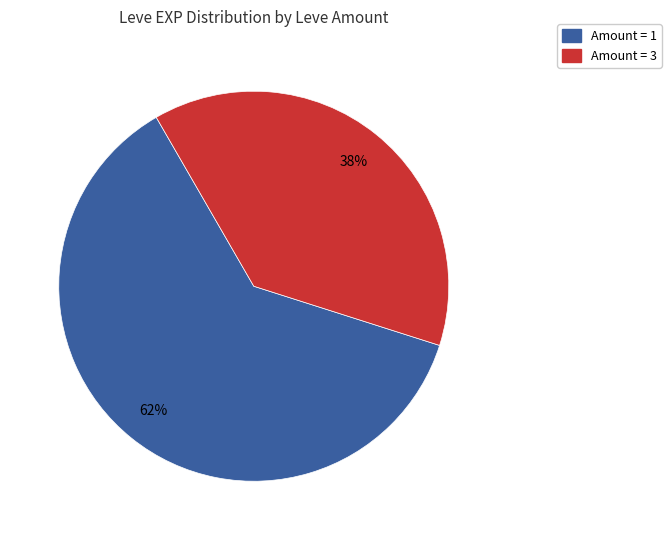

Does any single category account for the majority?

Yes